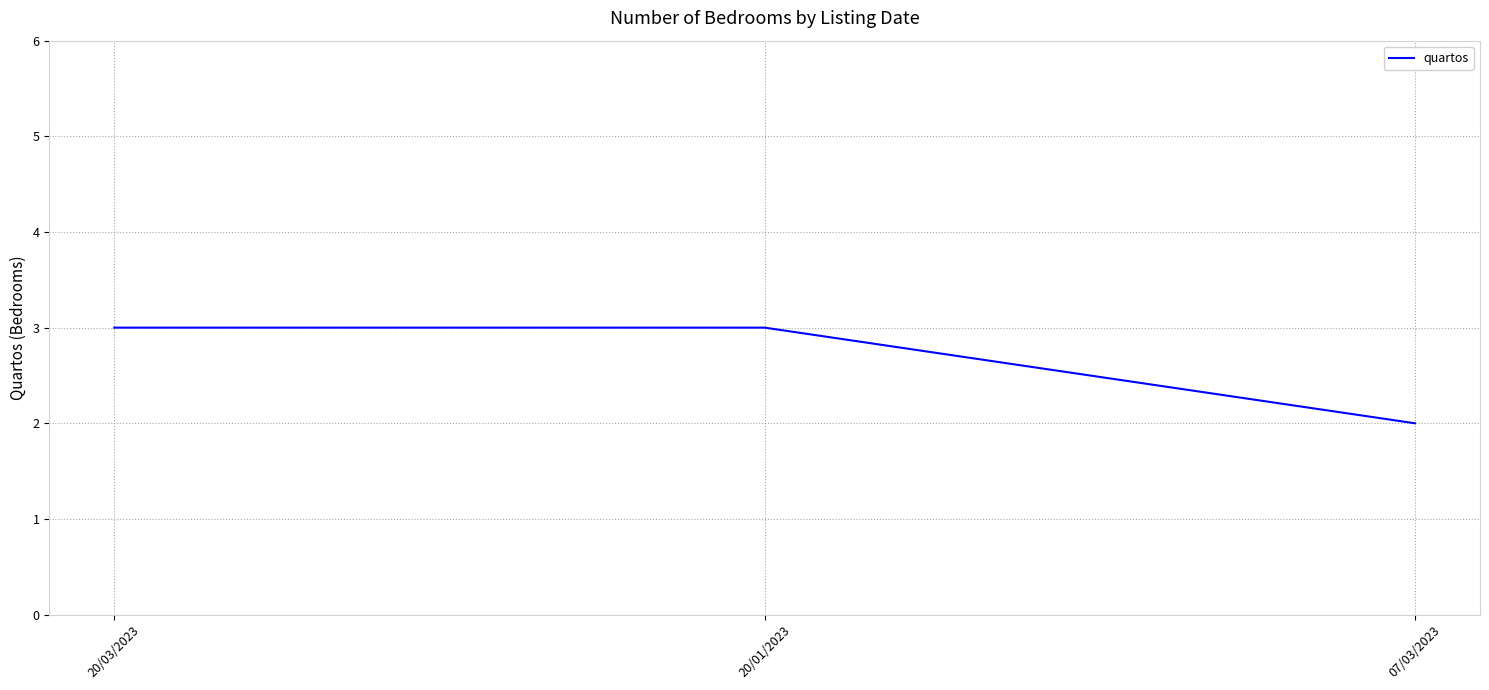

Approximately how many times larger is the value at 20/03/2023 compared to 20/01/2023?

1.0